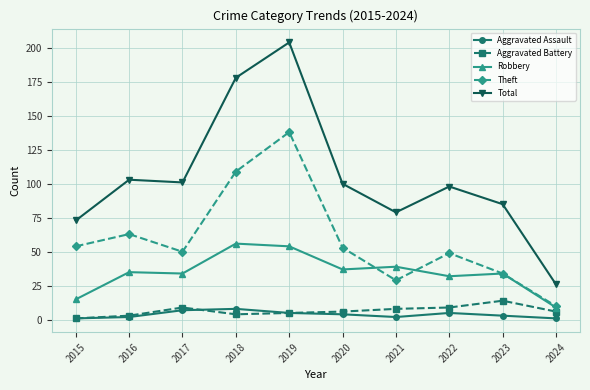

The value of Theft at 2018 is 109. True or false?

True